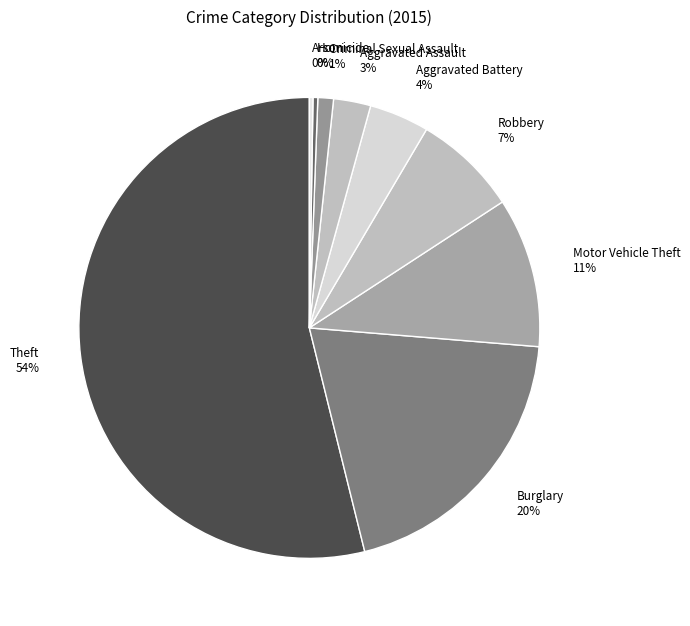

Is there any slice that represents more than half of the pie?

Yes